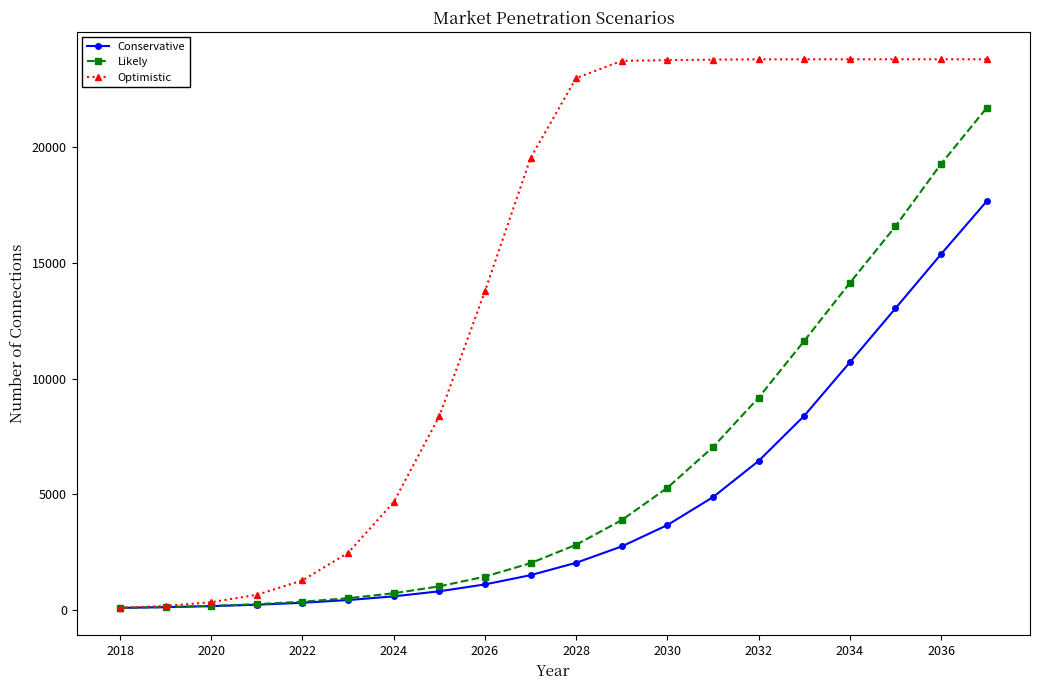

How many distinct data groups are displayed?

3